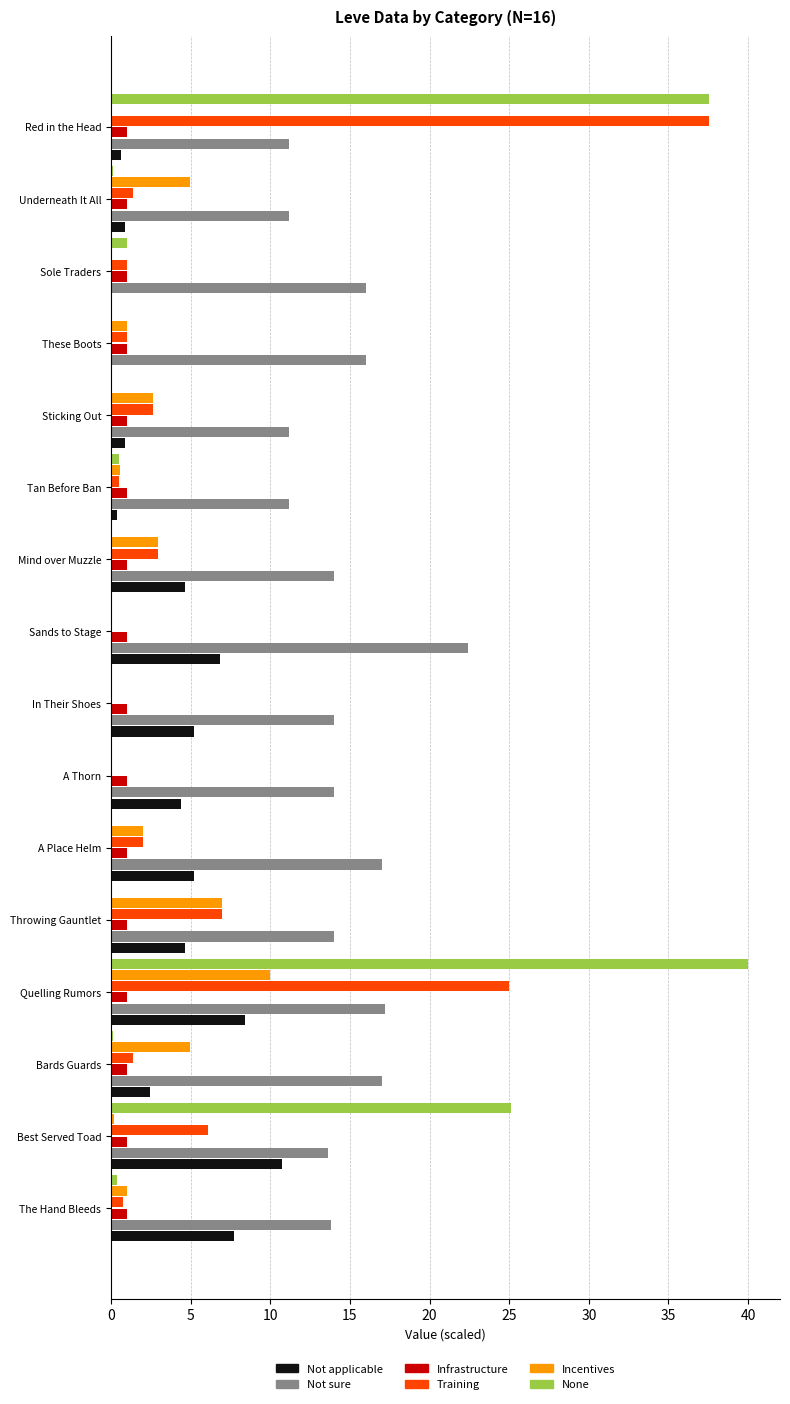

At which label is Training closest to 18?

Quelling Rumors